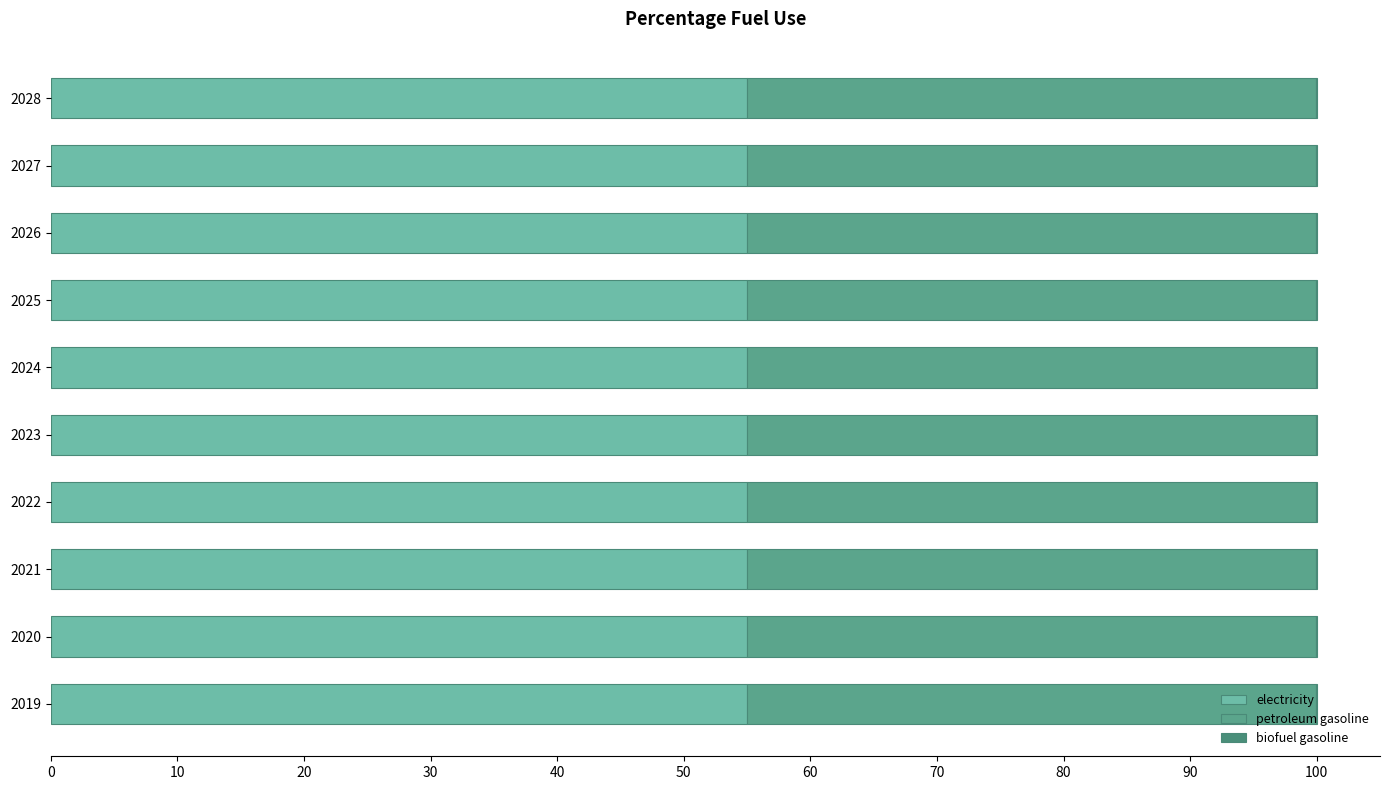

How many categories are shown in the chart?

10